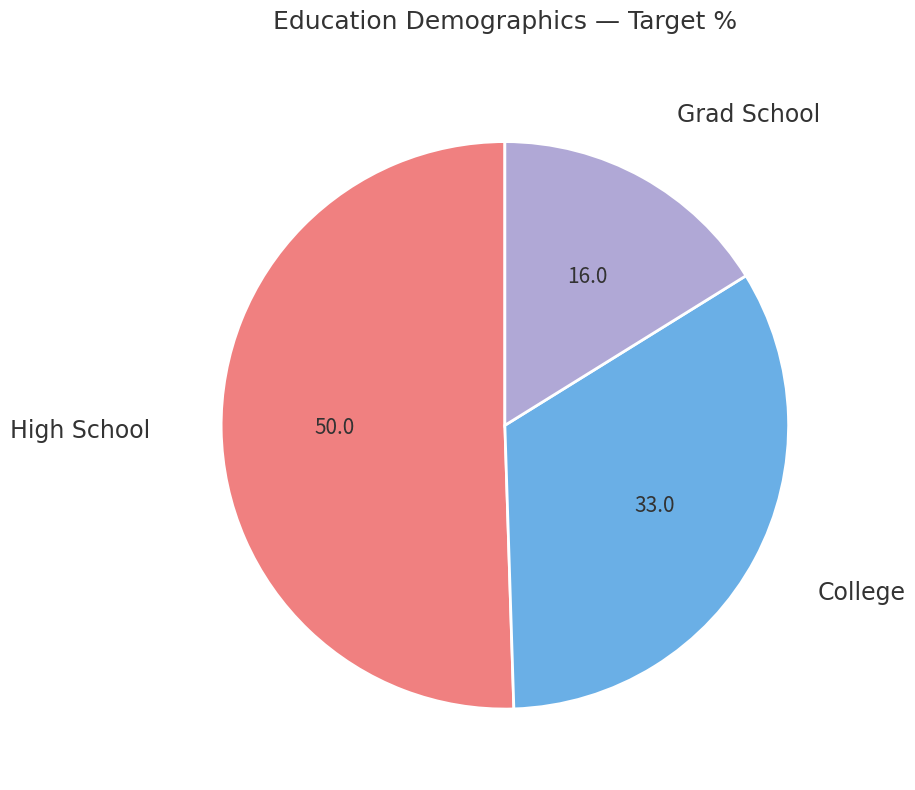

Which has a higher value, High School or Grad School?

High School